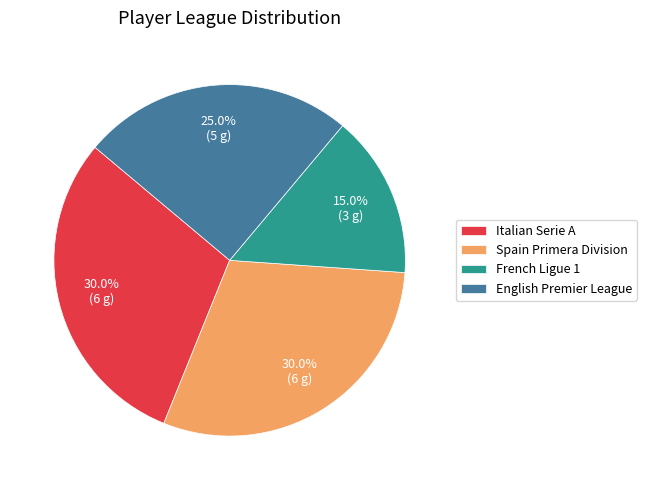

What is the ratio of the value at Italian Serie A to the value at French Ligue 1?

2.0